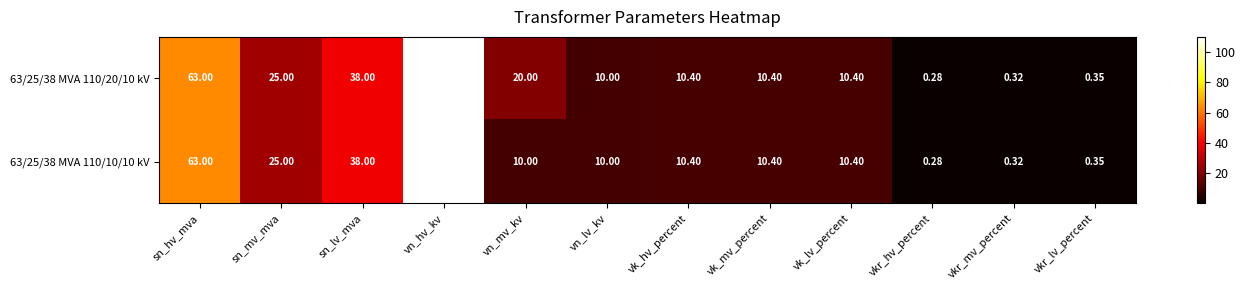

How many distinct data groups are displayed?

2